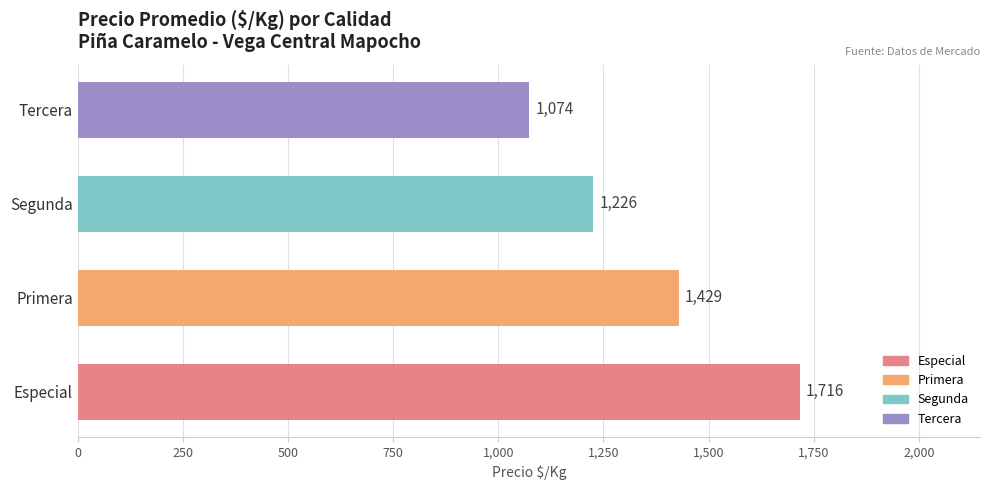

Reading bottom to top, list all the values displayed in this chart.

Especial=1716	Primera=1429	Segunda=1226	Tercera=1074